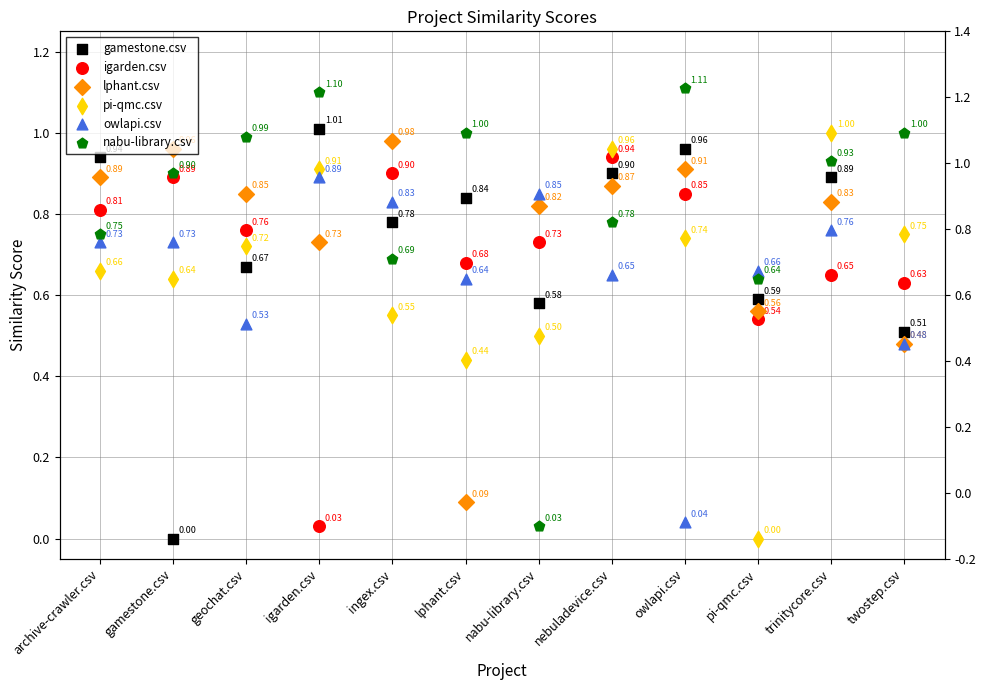

At which category is the sum across all series the highest?

nebuladevice.csv